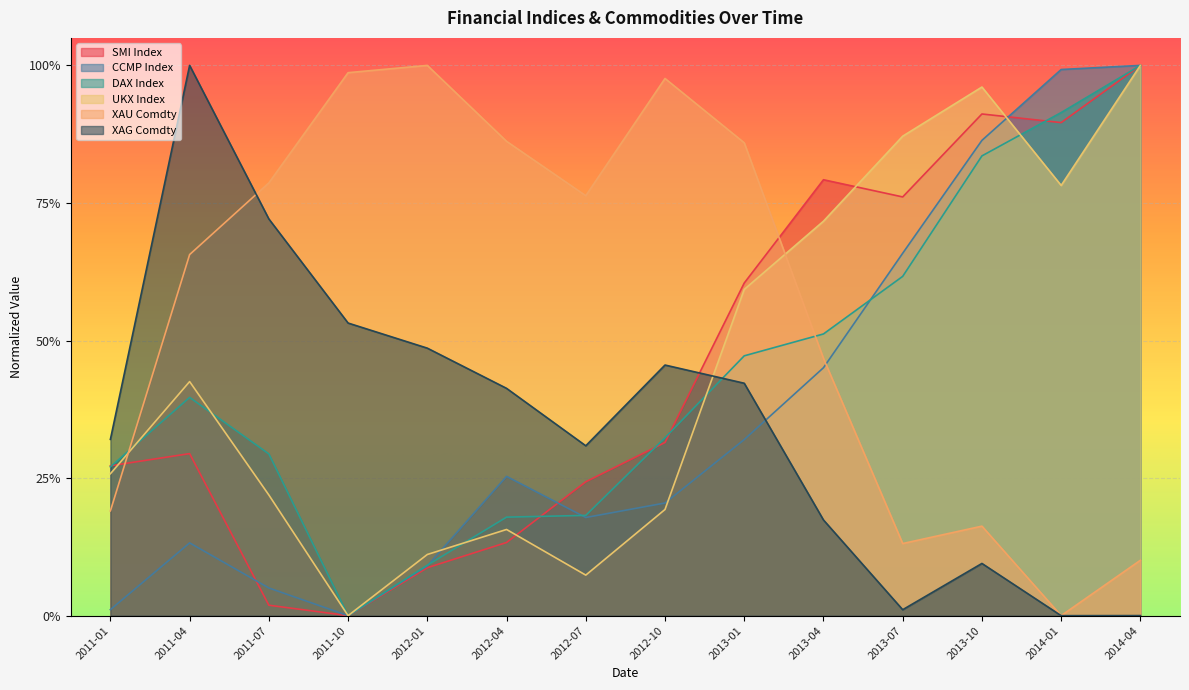

At which label is CCMP Index closest to 0?

2011-10